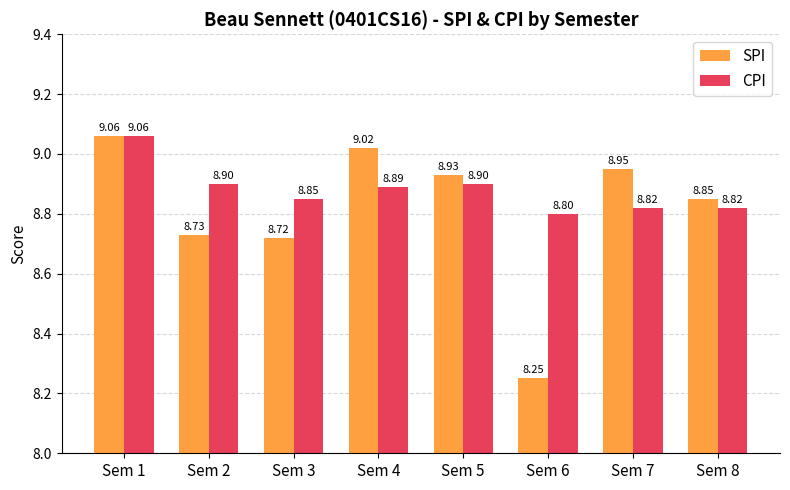

What are all the series names shown in the legend?

SPI, CPI